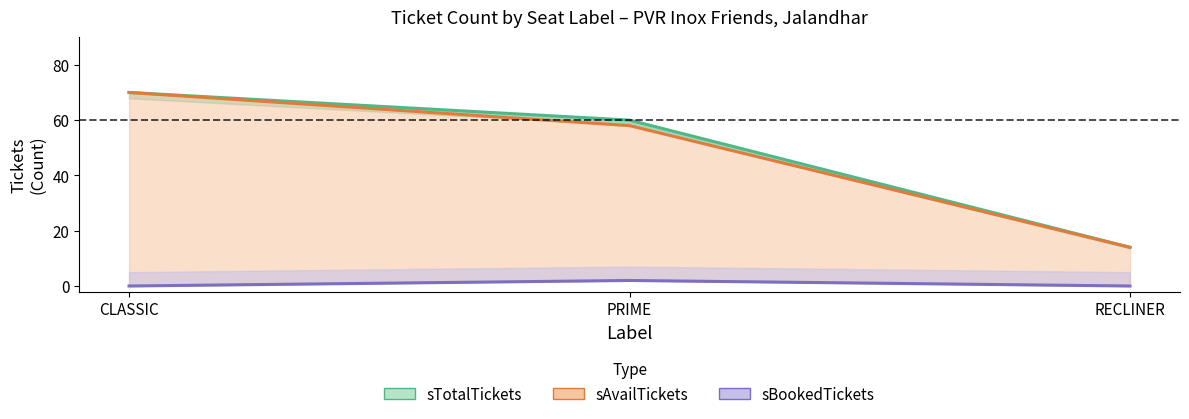

Which category has the lowest value in the sAvailTickets series?

RECLINER